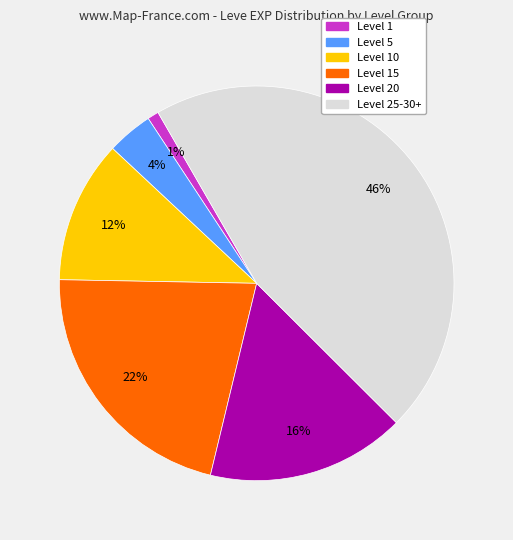

To the nearest percent, what is the difference between the largest and smallest slice percentages?

45%